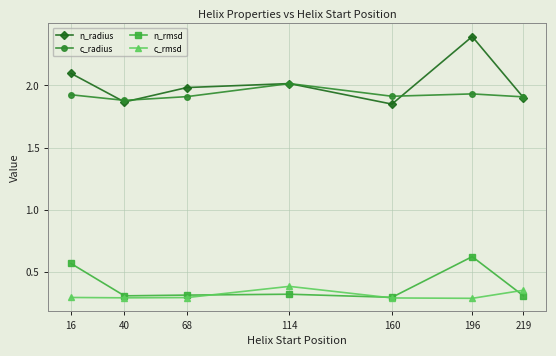

Rank the series at 196 from highest to lowest value.

n_radius, c_radius, n_rmsd, c_rmsd